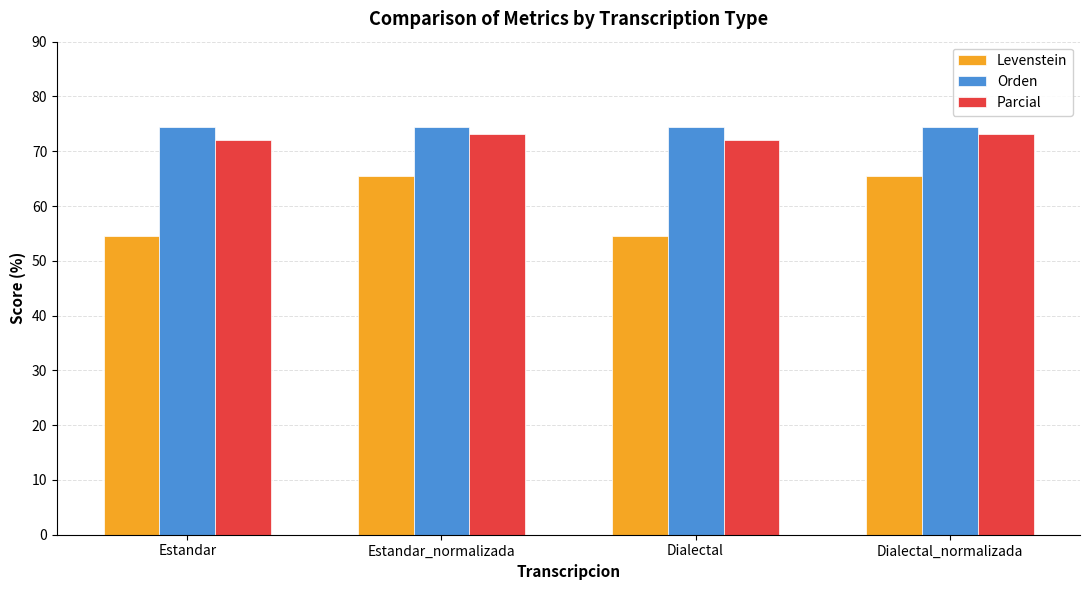

True or false: Parcial has a value of 73.2 at Dialectal_normalizada.

True